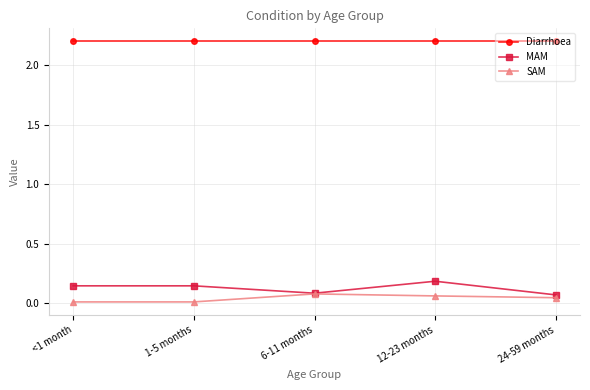

True or false: Diarrhoea and SAM intersect in this chart.

False